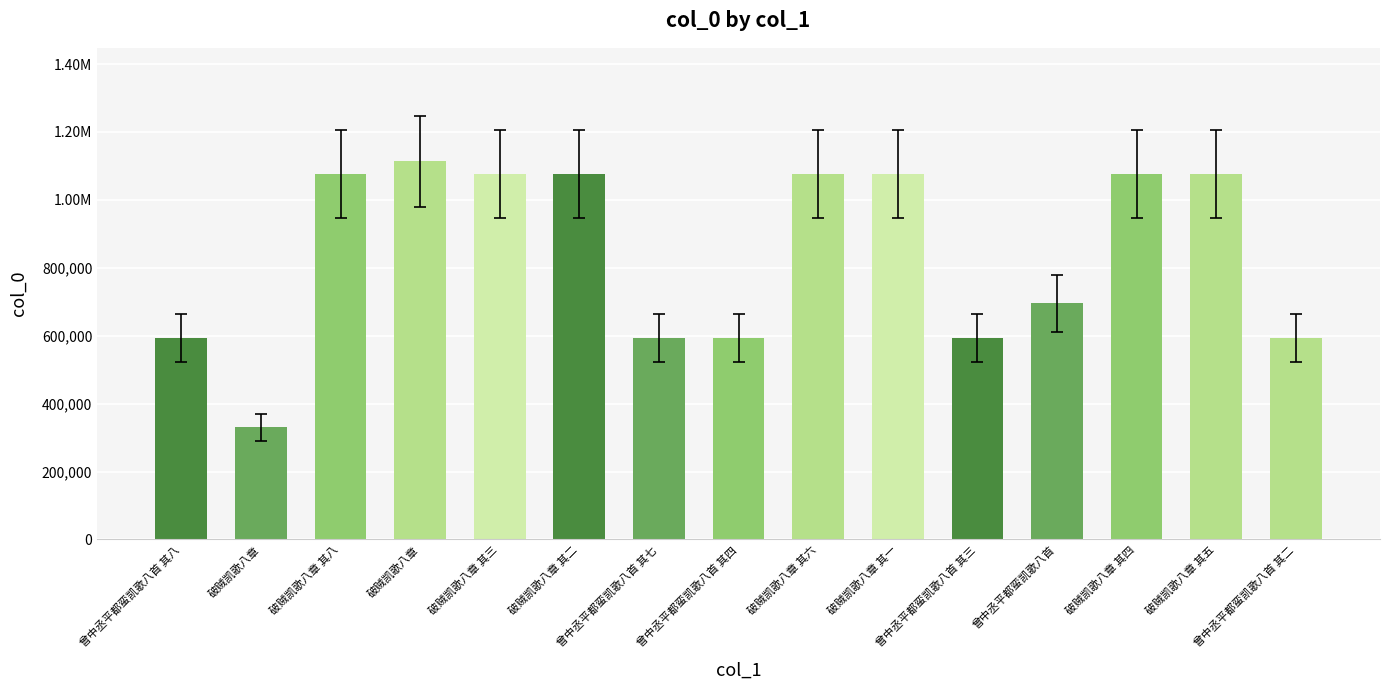

True or false: the data shows 1076845 at 破贼凯歌八章 其三.

True